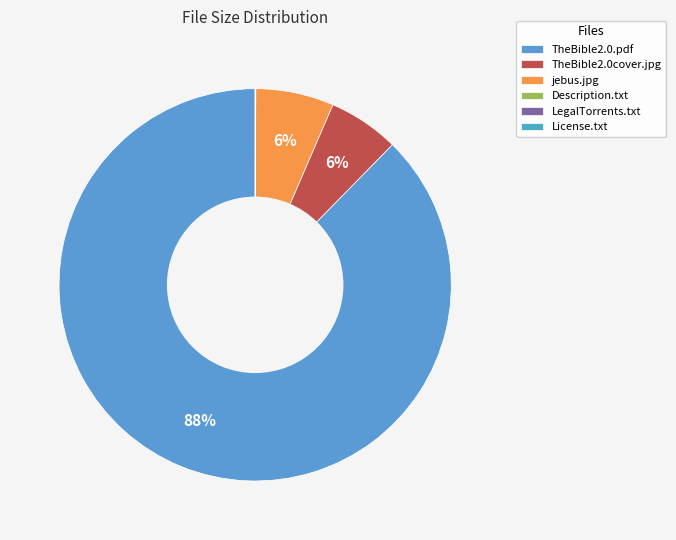

Approximately how many times larger is the value at TheBible2.0.pdf compared to LegalTorrents.txt?

2954.1